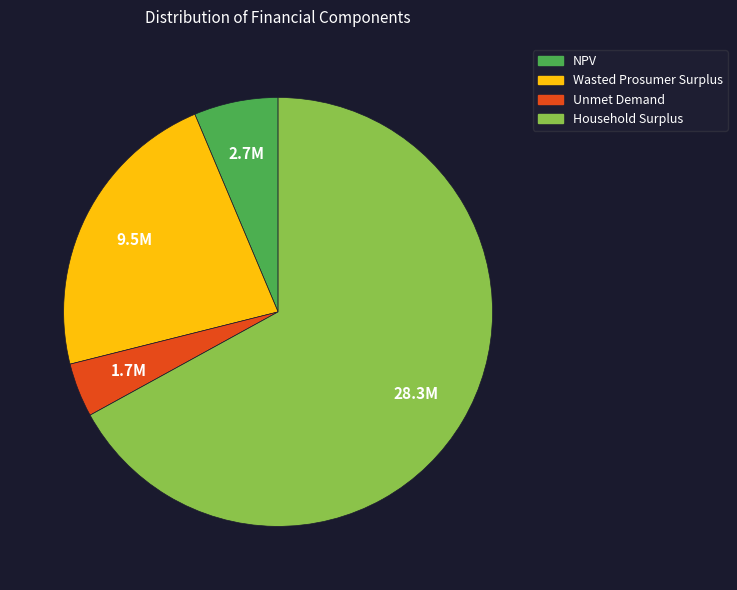

Do Unmet Demand and Wasted Prosumer Surplus together represent more than half of the pie?

No